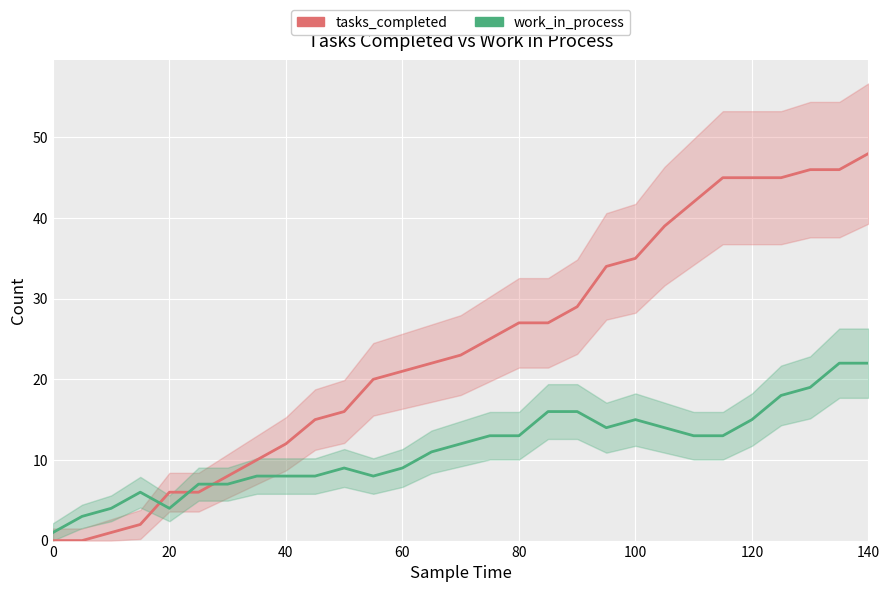

Reading left to right, list all the values displayed in this chart.

tasks_completed: 0	0	1	2	6	6	8	10	12	15	16	20	21	22	23	25	27	27	29	34	35	39	42	45	45	45	46	46	48
work_in_process: 1	3	4	6	4	7	7	8	8	8	9	8	9	11	12	13	13	16	16	14	15	14	13	13	15	18	19	22	22